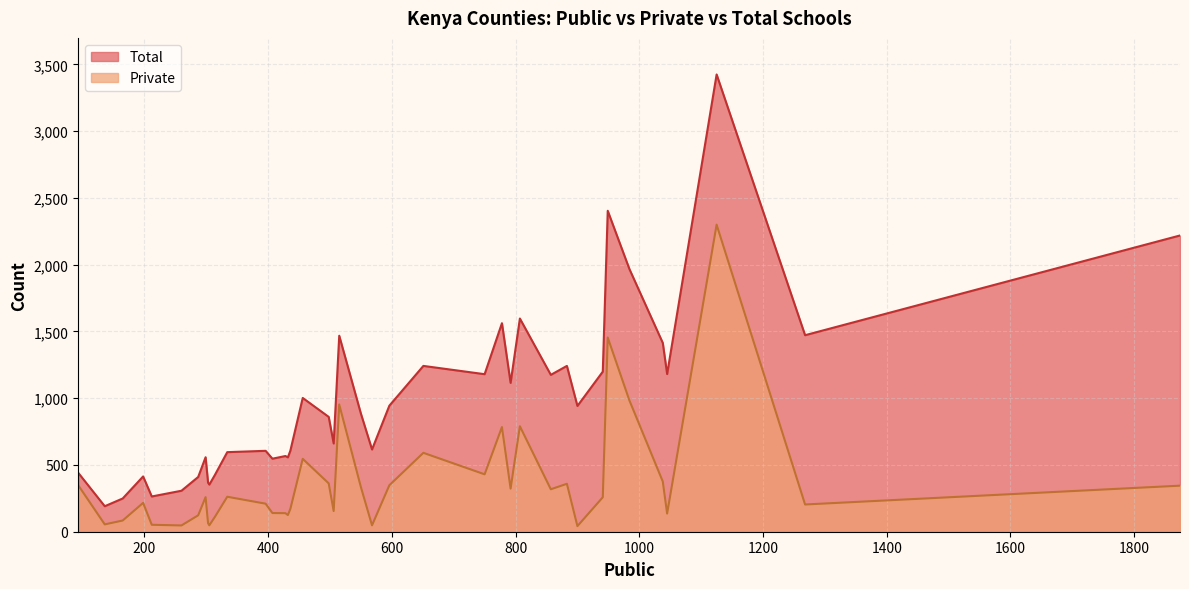

Which series has the widest spread of values?

Total